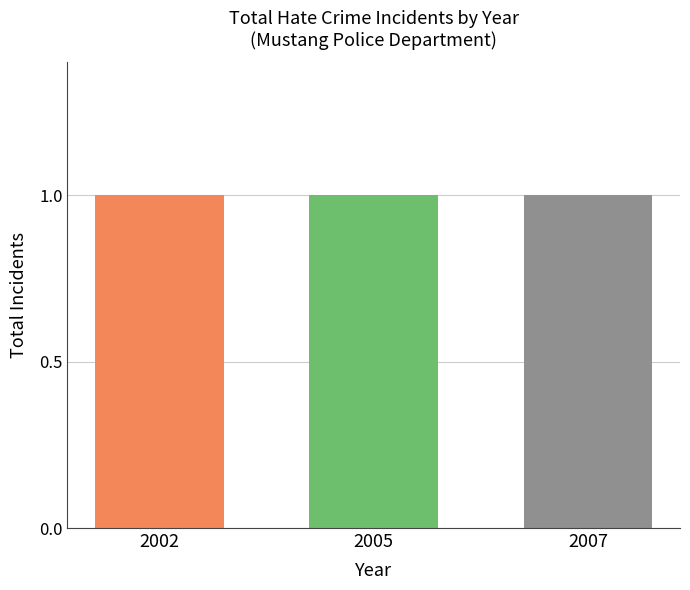

True or false: the data shows 0 at 2002.

False